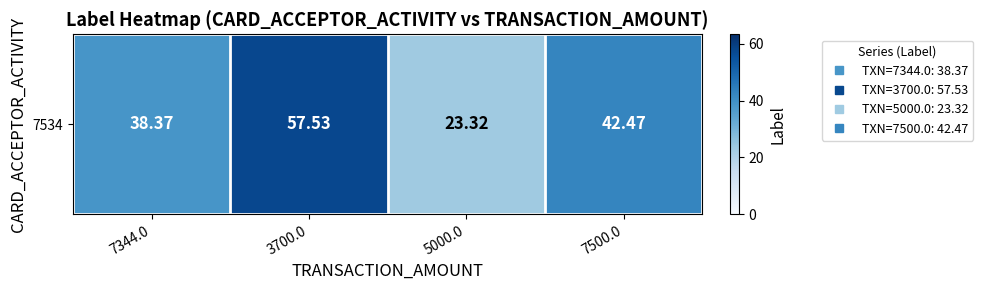

Rank the categories by value from highest to lowest.

3700.0, 7500.0, 7344.0, 5000.0